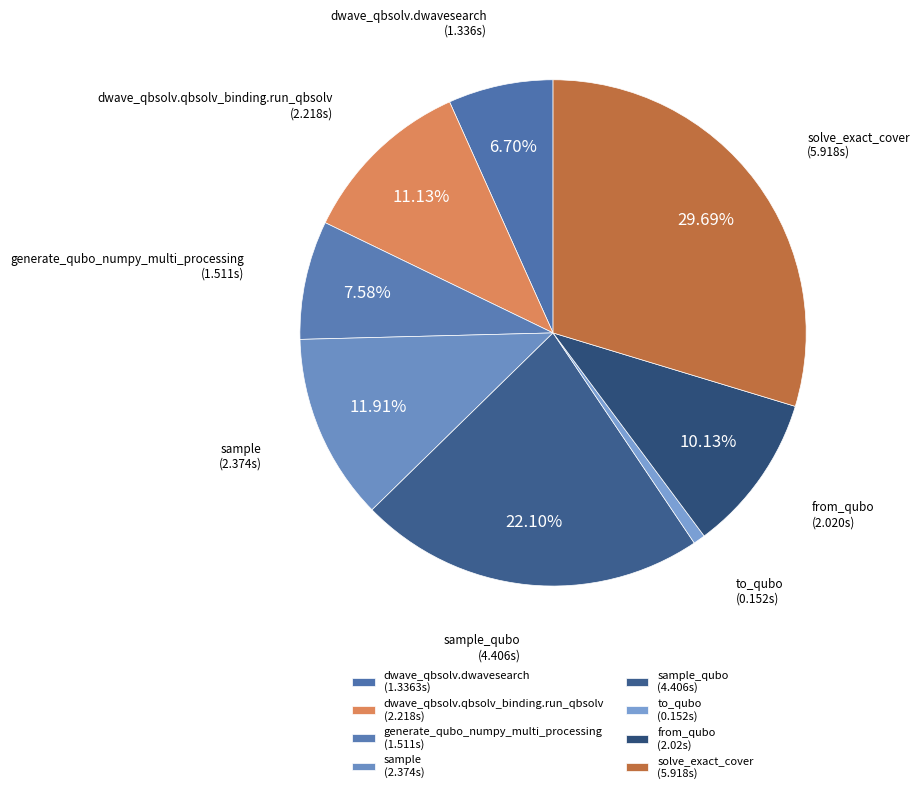

How many segments does this pie chart have?

8